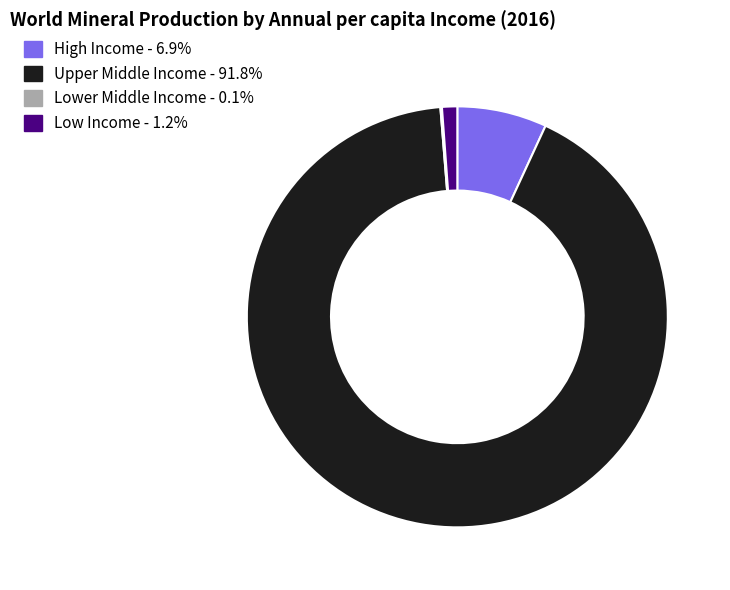

Which slice is the largest?

Upper Middle Income